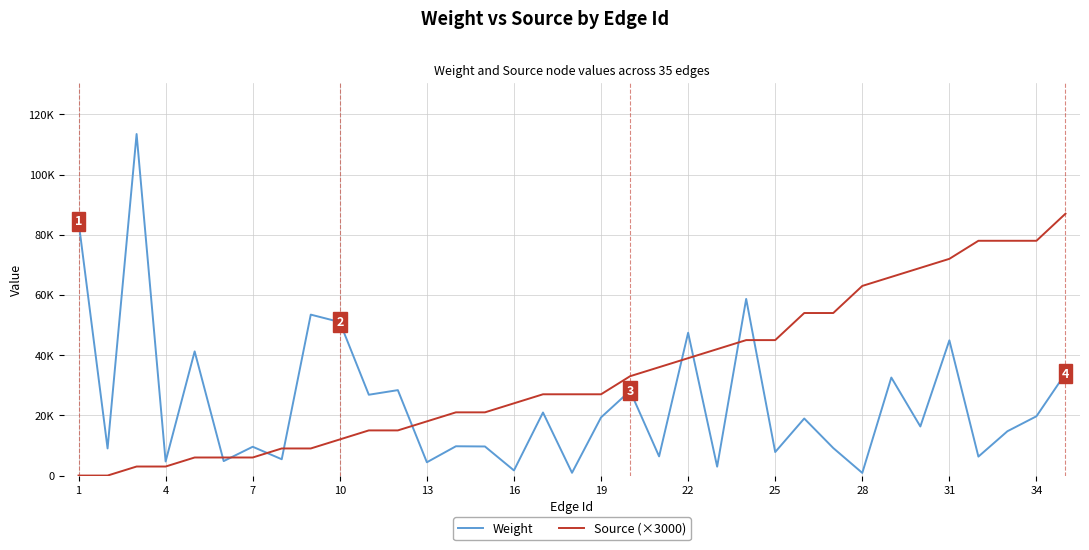

True or false: Weight has more than 1 points higher than both neighbors.

True